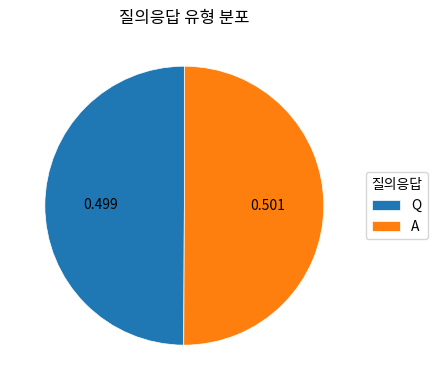

Count the number of slices in the pie.

2